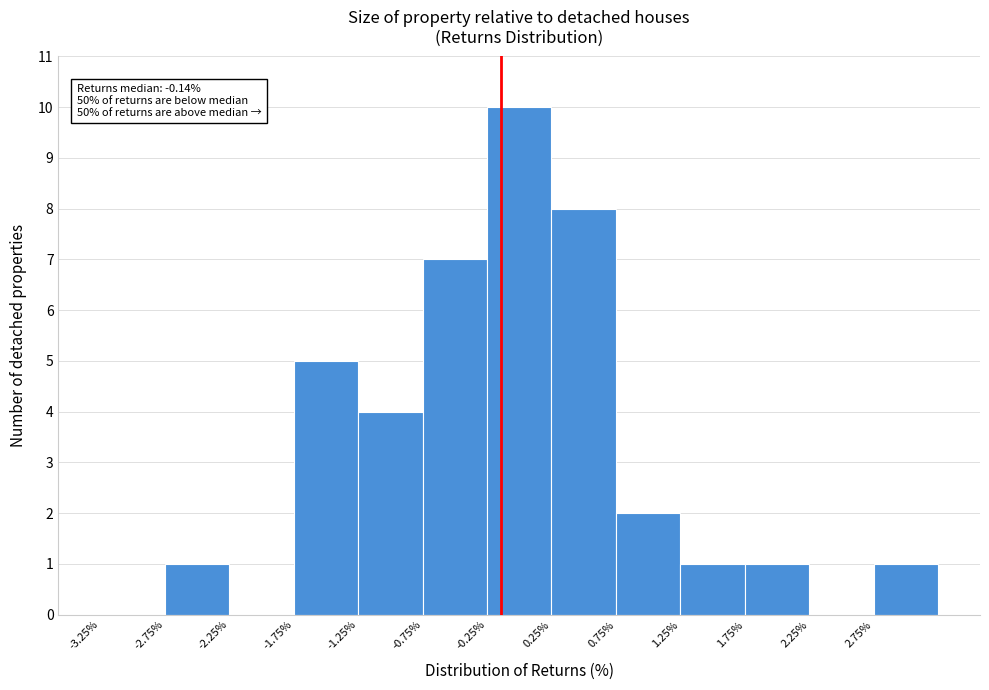

Over which range of the x-axis is the bar tallest?

-0.25 to 0.25